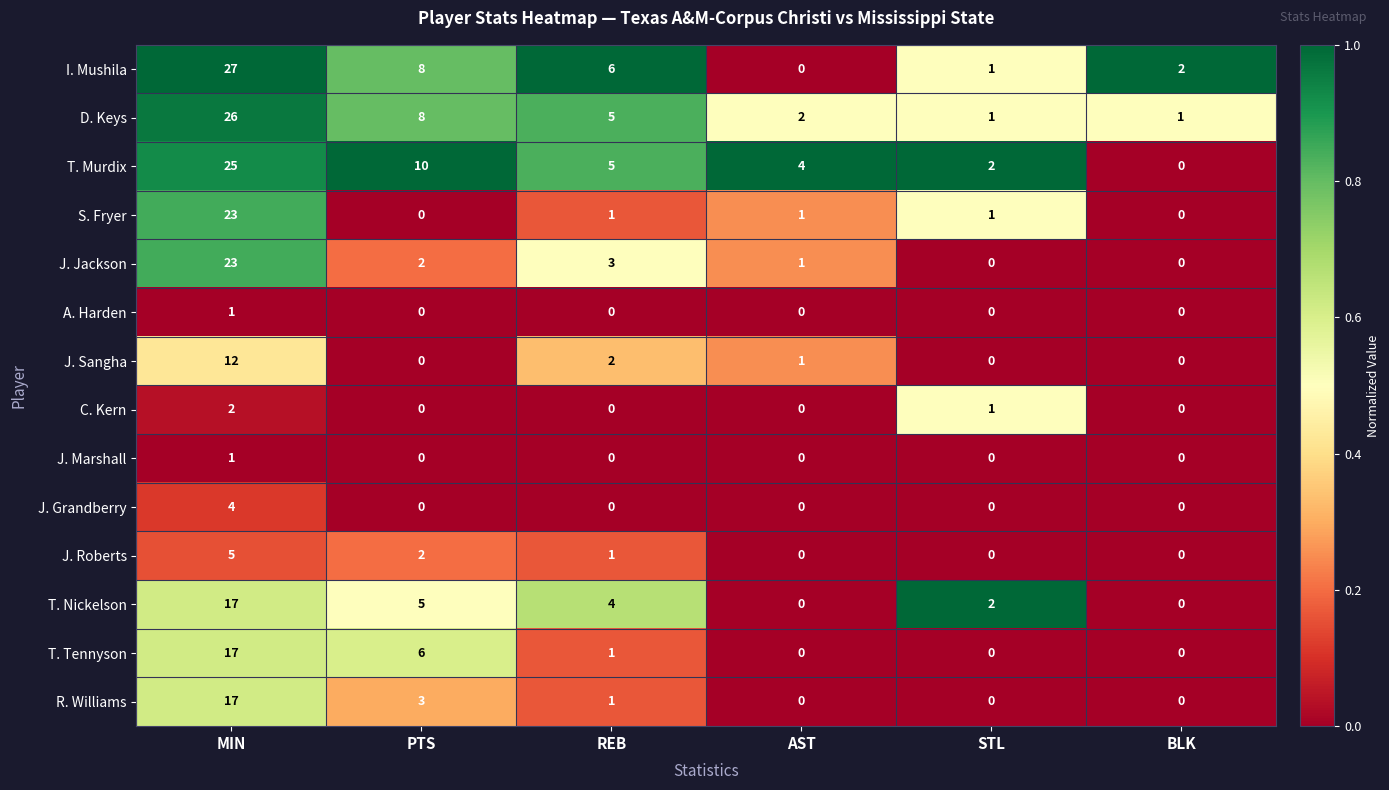

At how many categories does at least one series exceed 5?

3